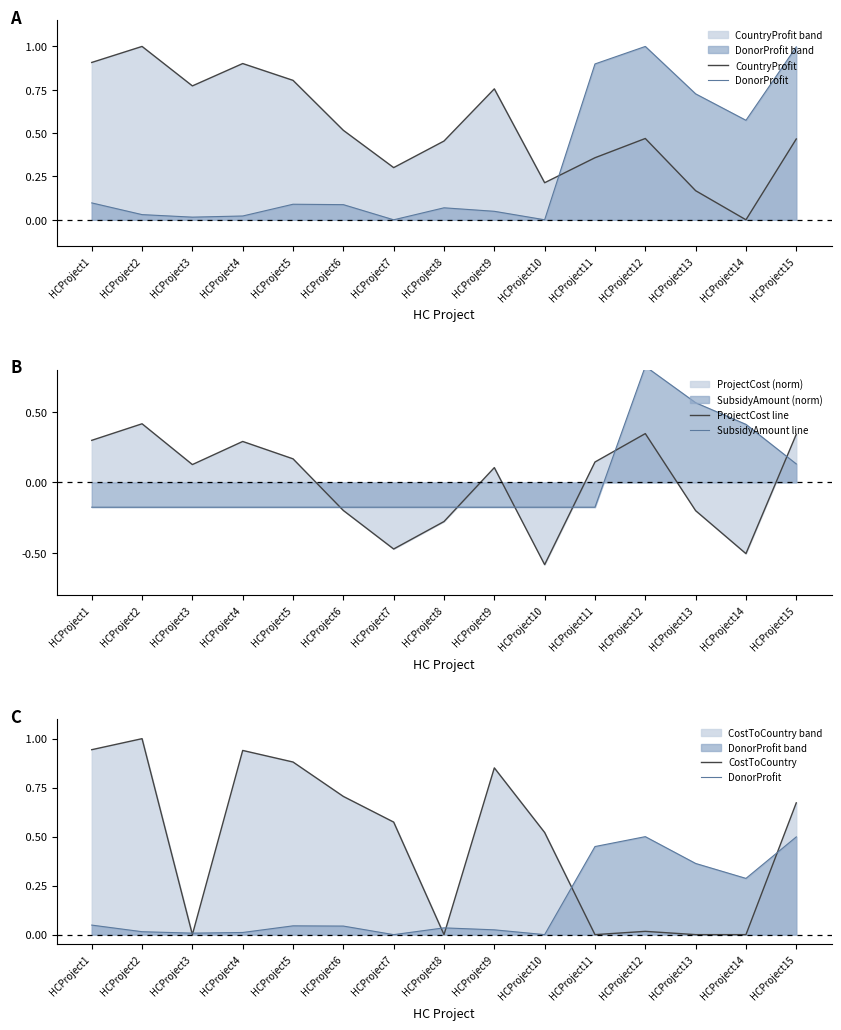

At which label does CountryProfit reach its minimum?

HCProject14